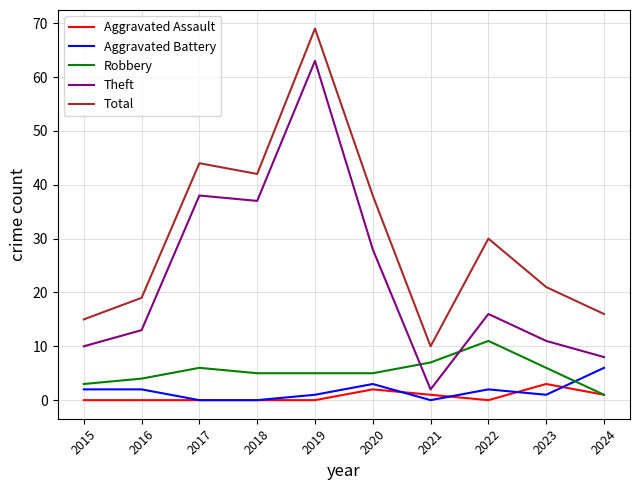

Which label corresponds to the largest value in the chart?

2019